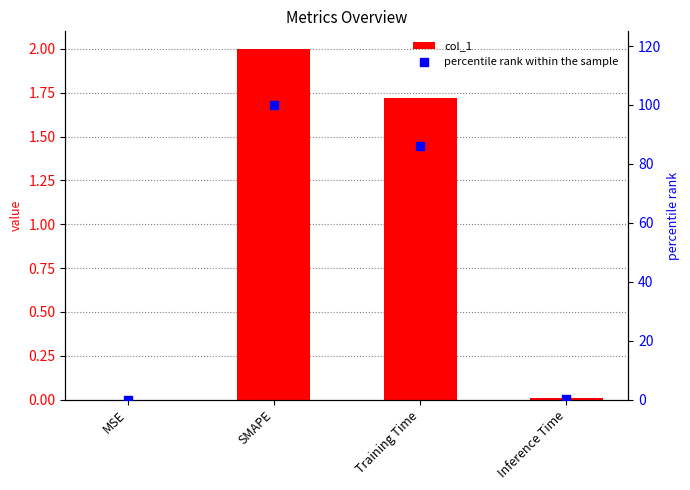

Which series reaches the maximum Y coordinate?

percentile rank within the sample